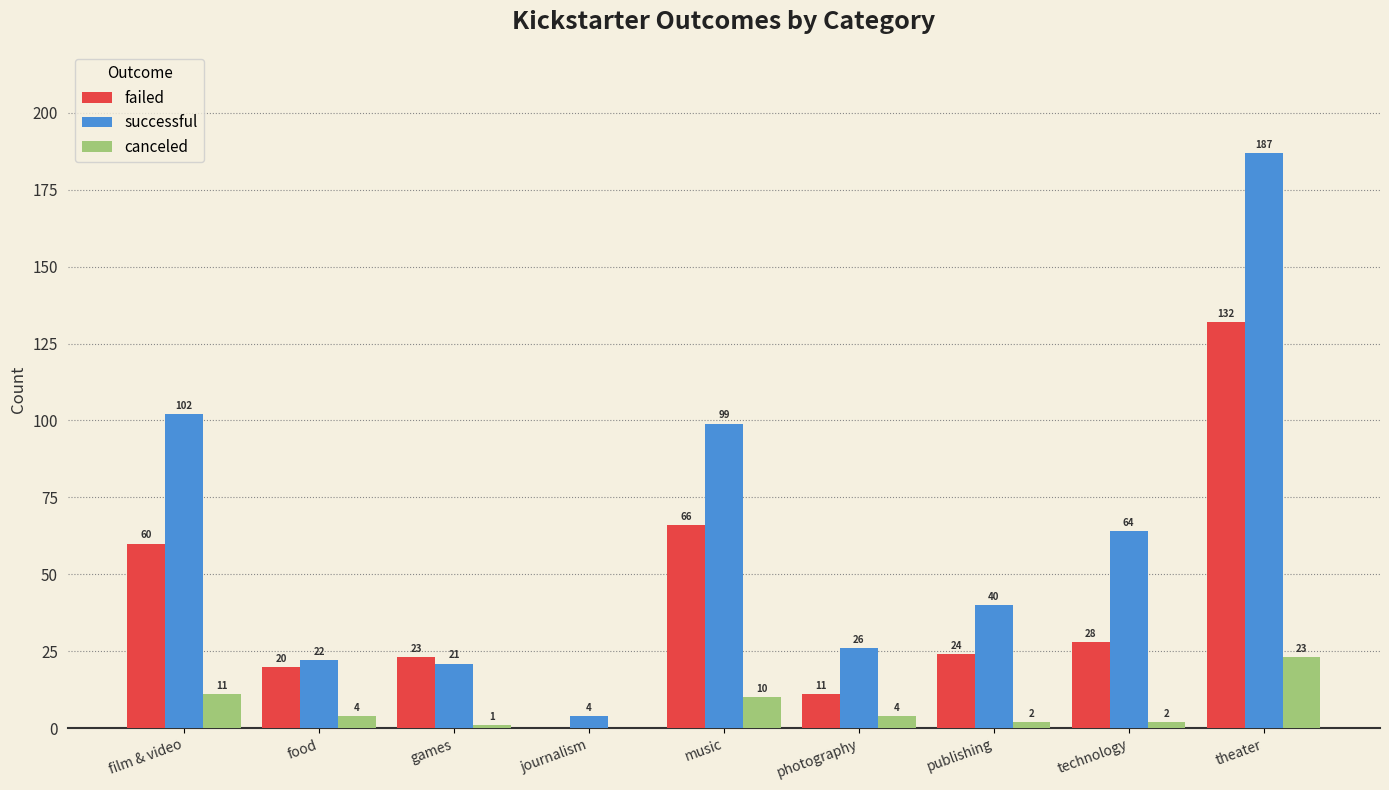

How many values in canceled are above zero?

8